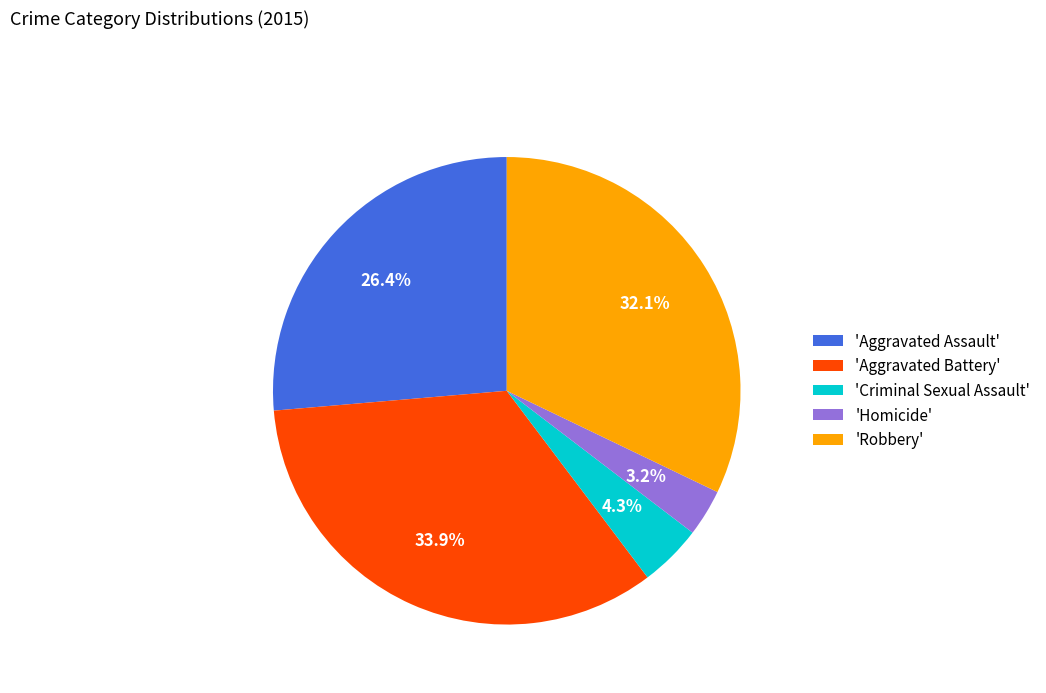

Combined, what portion of the pie is 'Aggravated Assault' and 'Homicide'?

29.6%